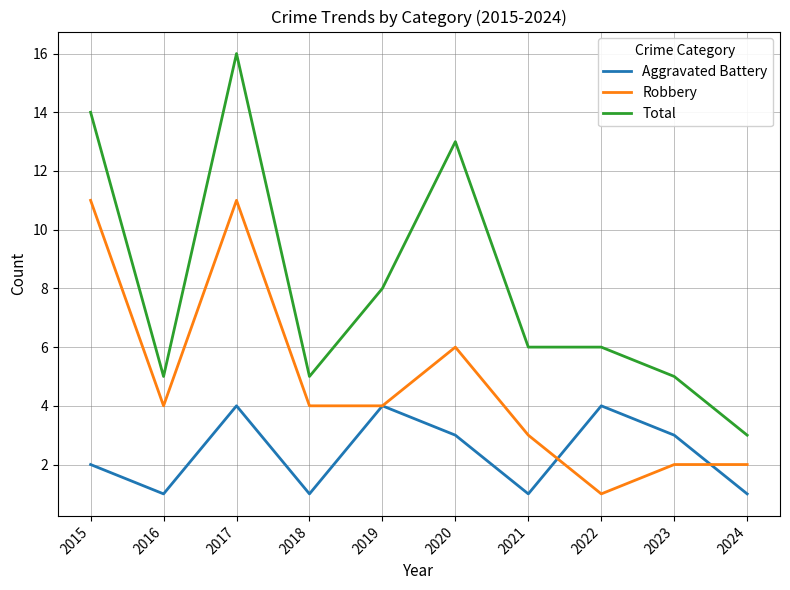

Where is Robbery nearest to the value 6?

2020